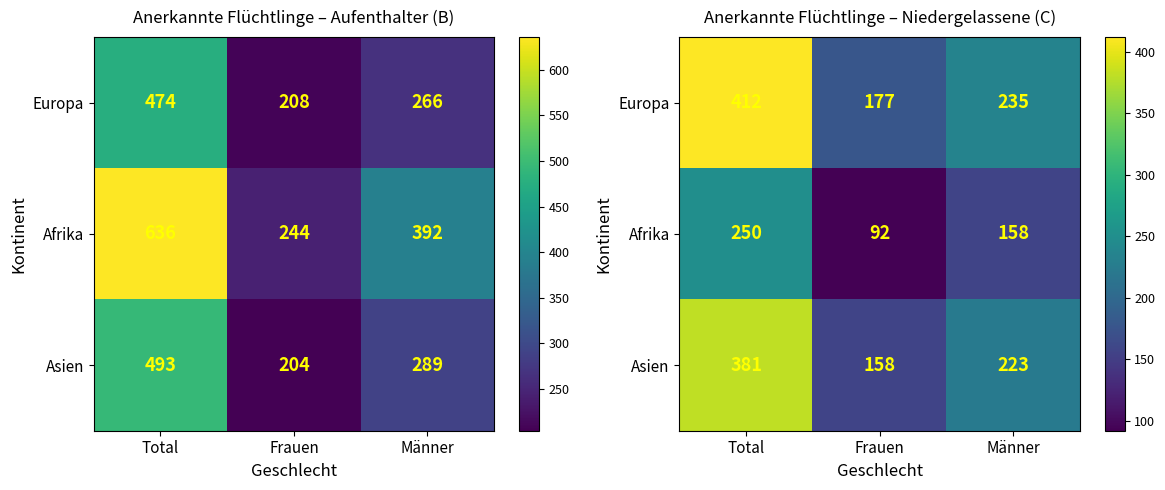

Which has a higher value, Männer or Frauen?

Männer